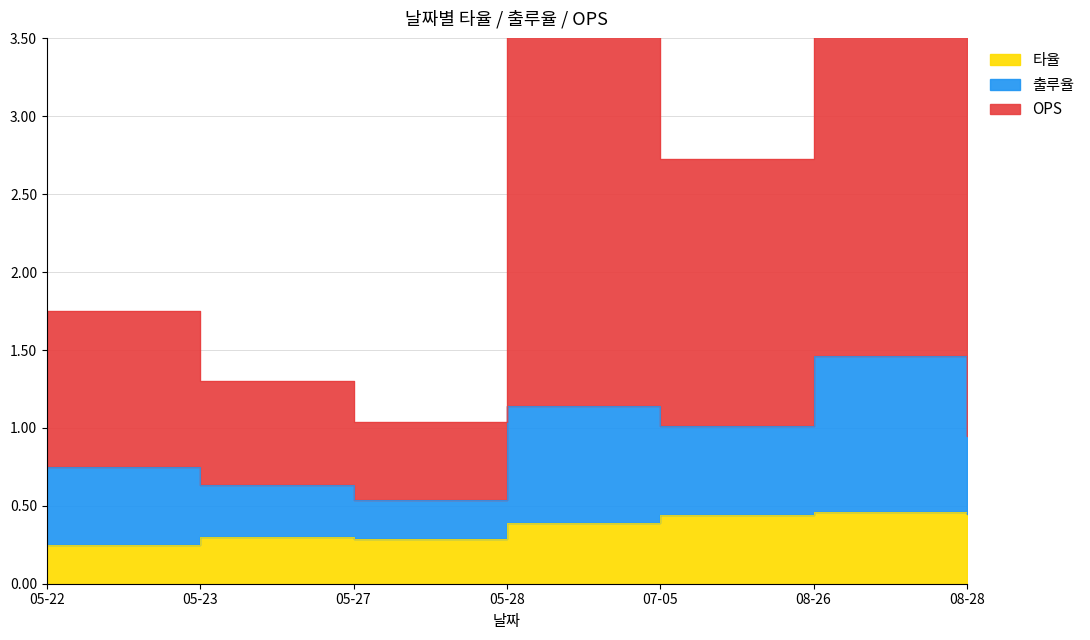

What is the label of the 6th point from the right?

05-23